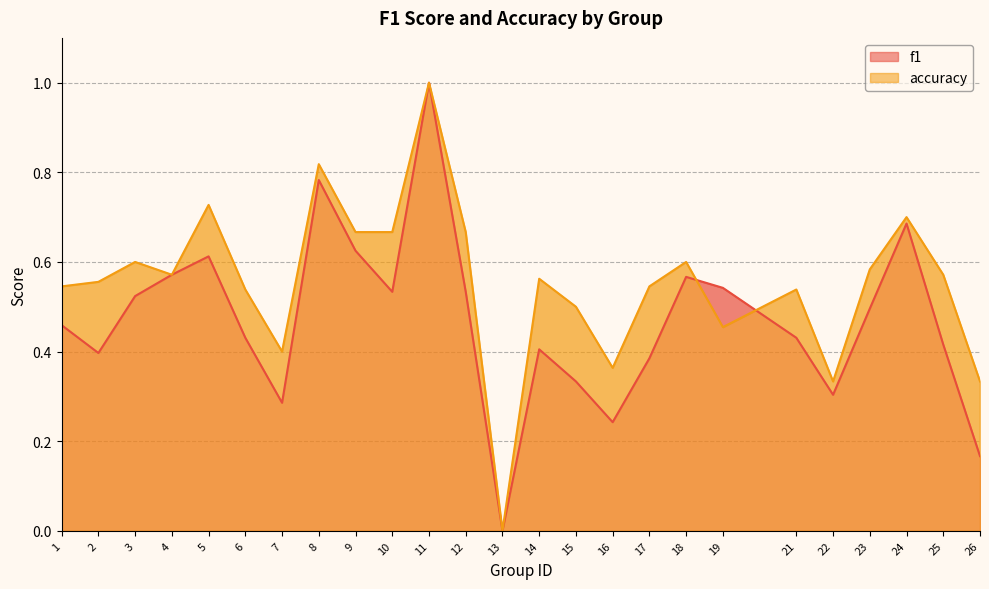

Rank the series by their average value, from lowest to highest.

f1, accuracy